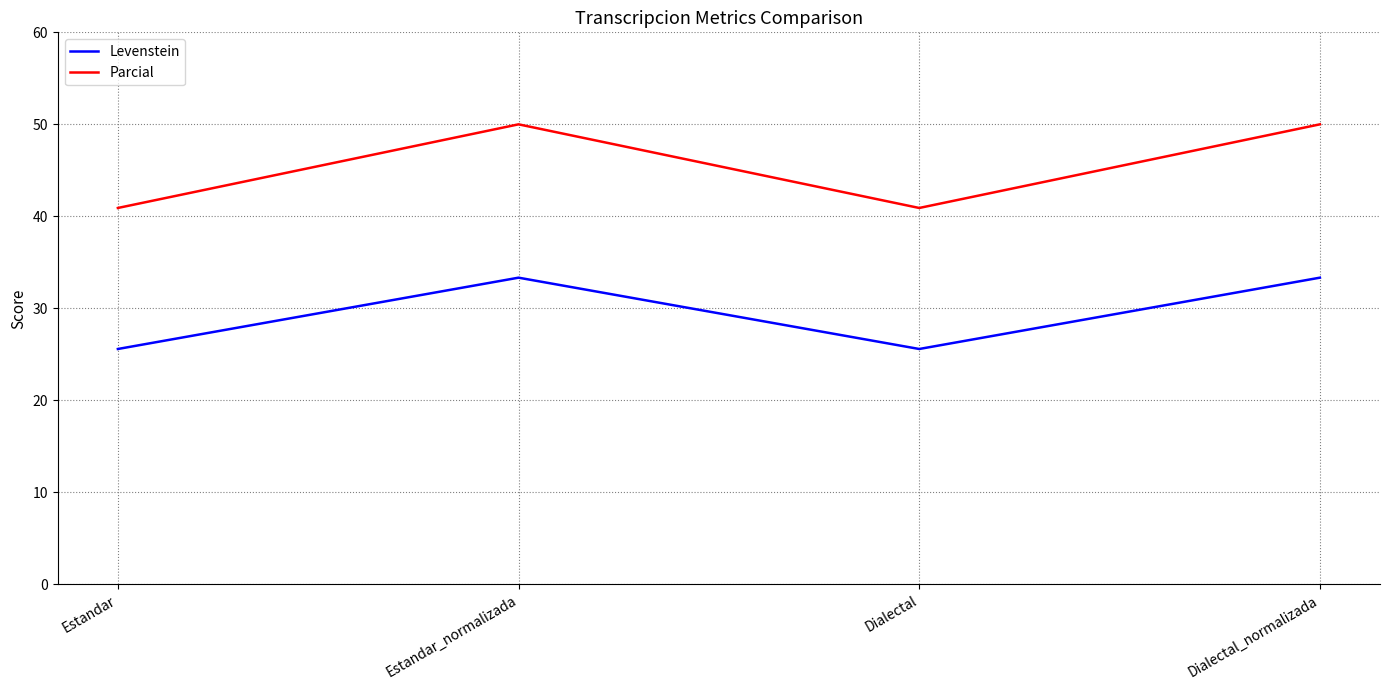

List the series in order of their overall mean, highest first.

Parcial, Levenstein